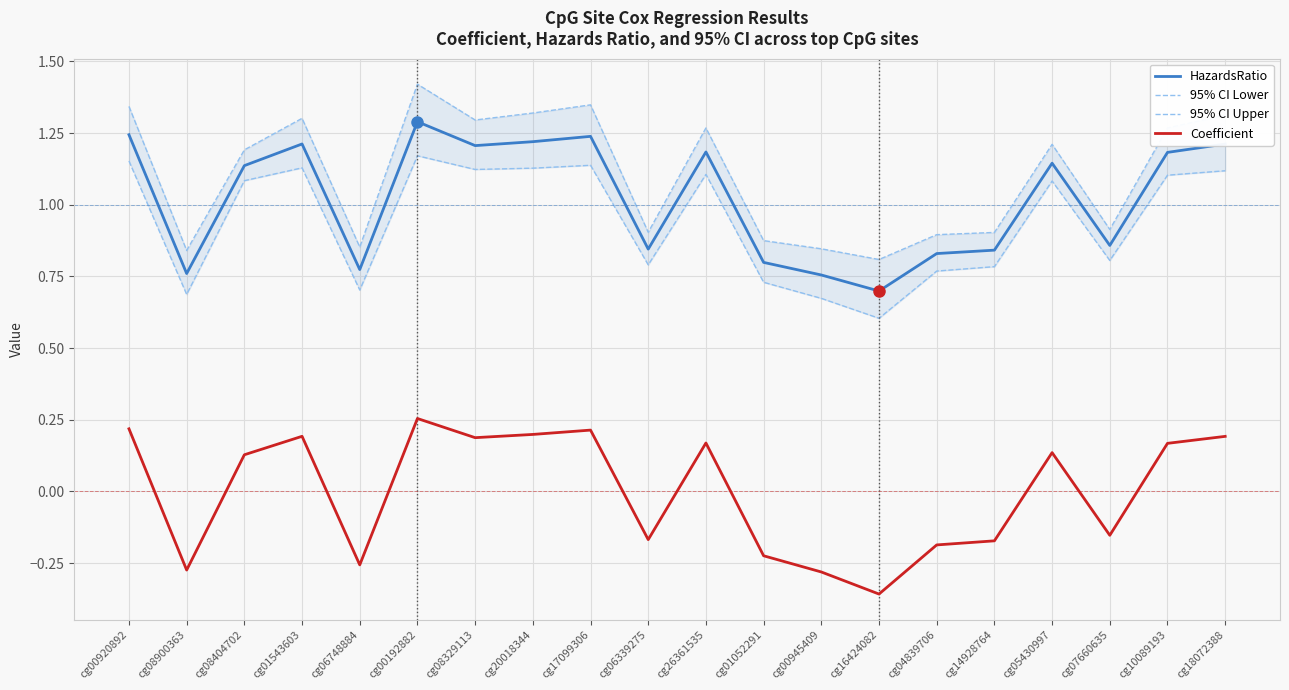

What is the label of the 17th point from the right?

cg01543603